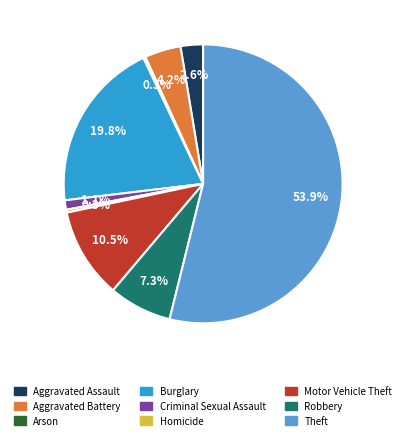

To the nearest percent, what is the combined percentage of Robbery and Aggravated Battery?

12%